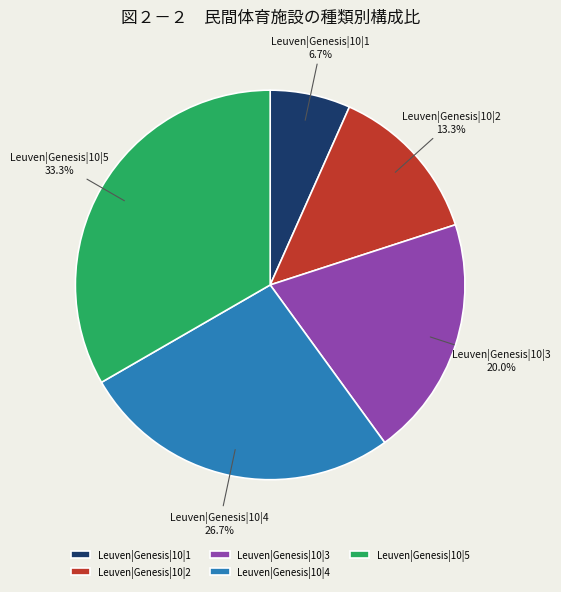

Does any single category account for the majority?

No